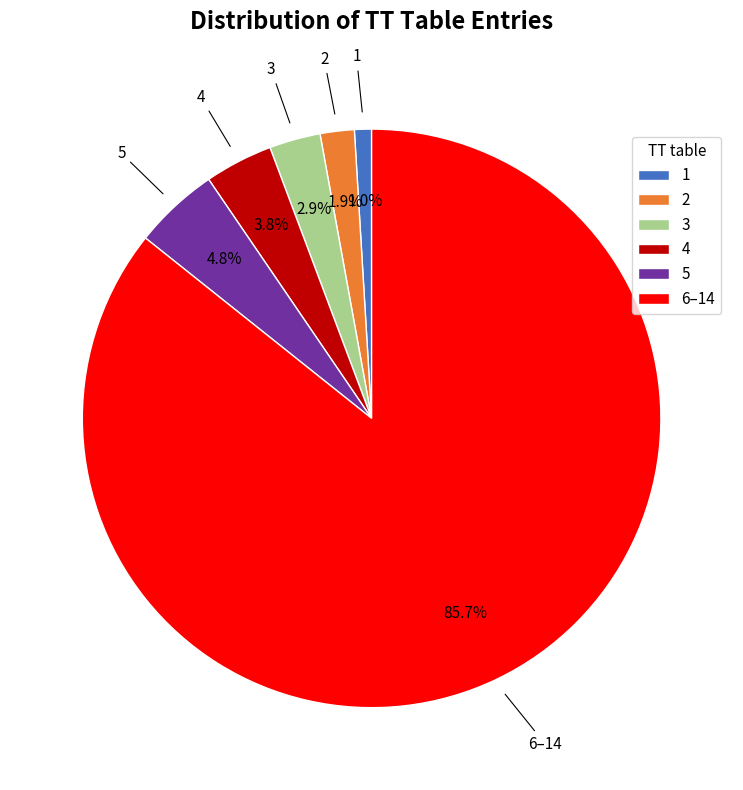

What is the largest slice in the pie chart?

6–14